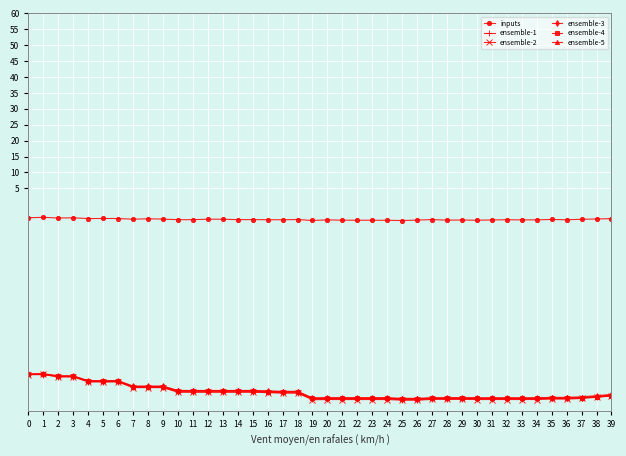

Which series has the largest range (max minus min)?

ensemble-2